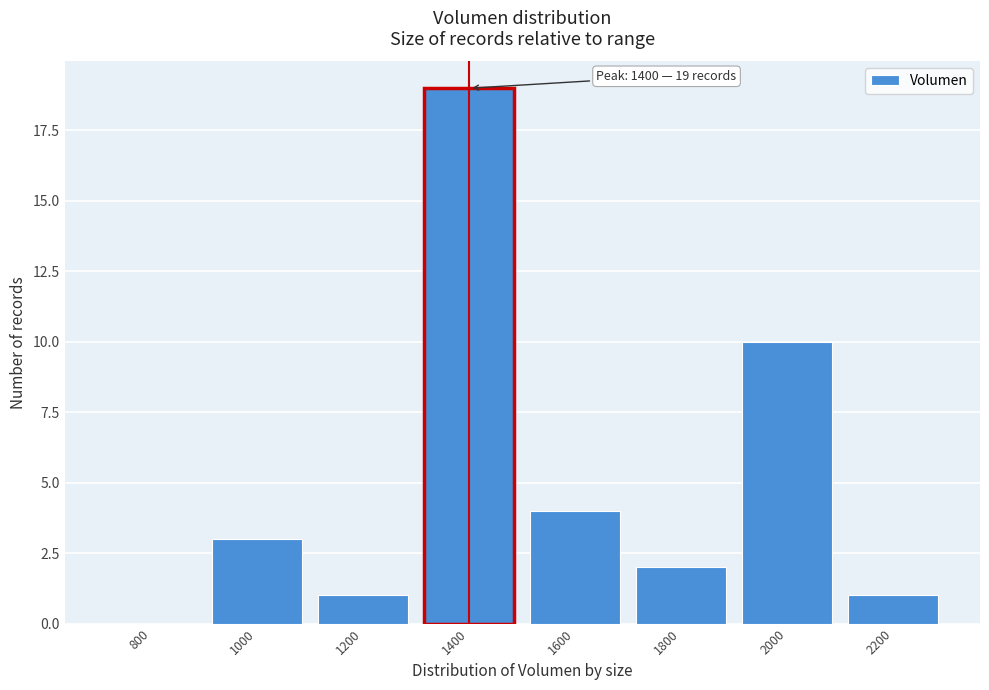

Reading left to right, what are all the values shown in this chart?

800=0	1000=3	1200=1	1400=19	1600=4	1800=2	2000=10	2200=1